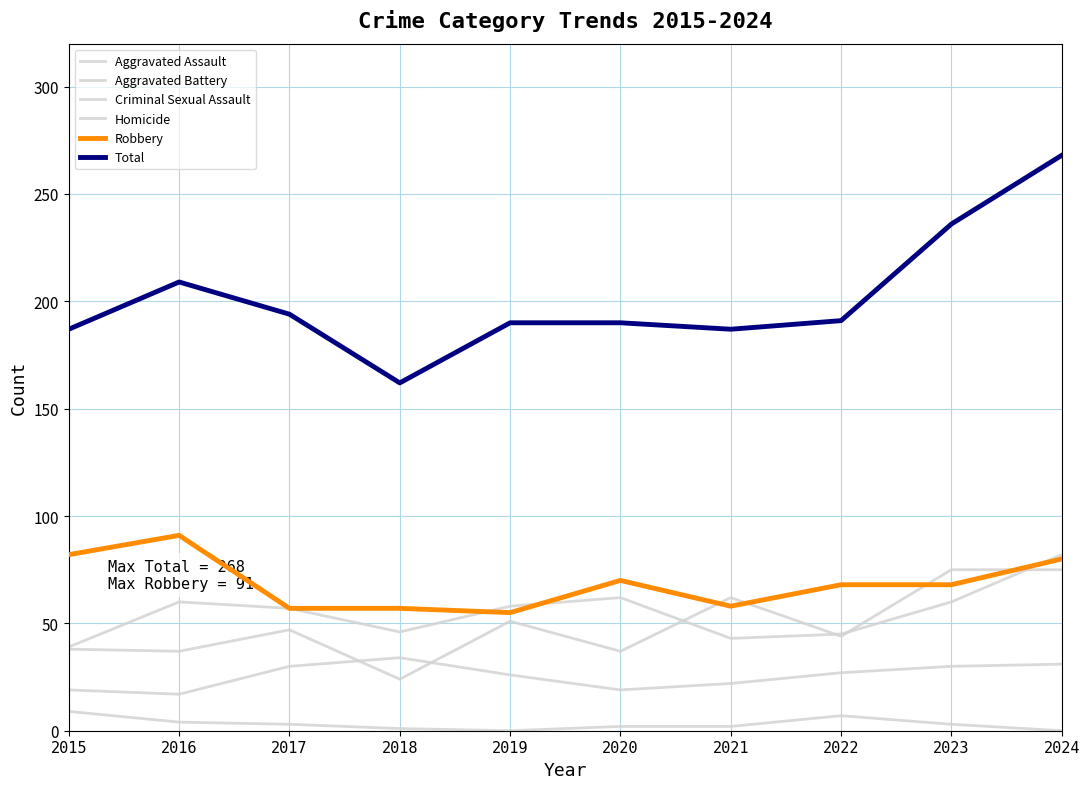

Is it true that Robbery equals 58 at 2021?

True